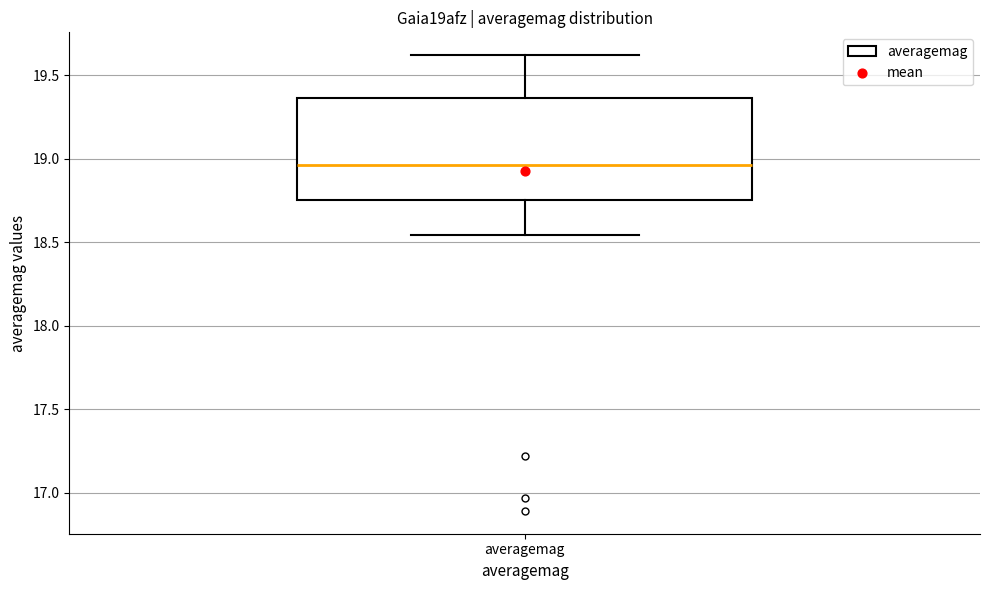

Where does the median line of the box for averagemag sit on the y-axis? The values are not printed on the chart, so give them approximately, as read against the axis.

18.95